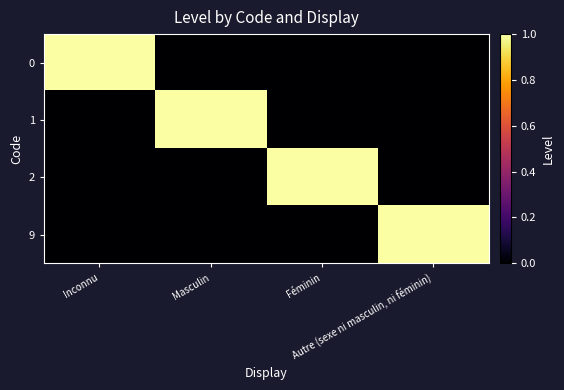

What is the spread (max minus min) of values at Autre (sexe ni masculin, ni féminin)?

1